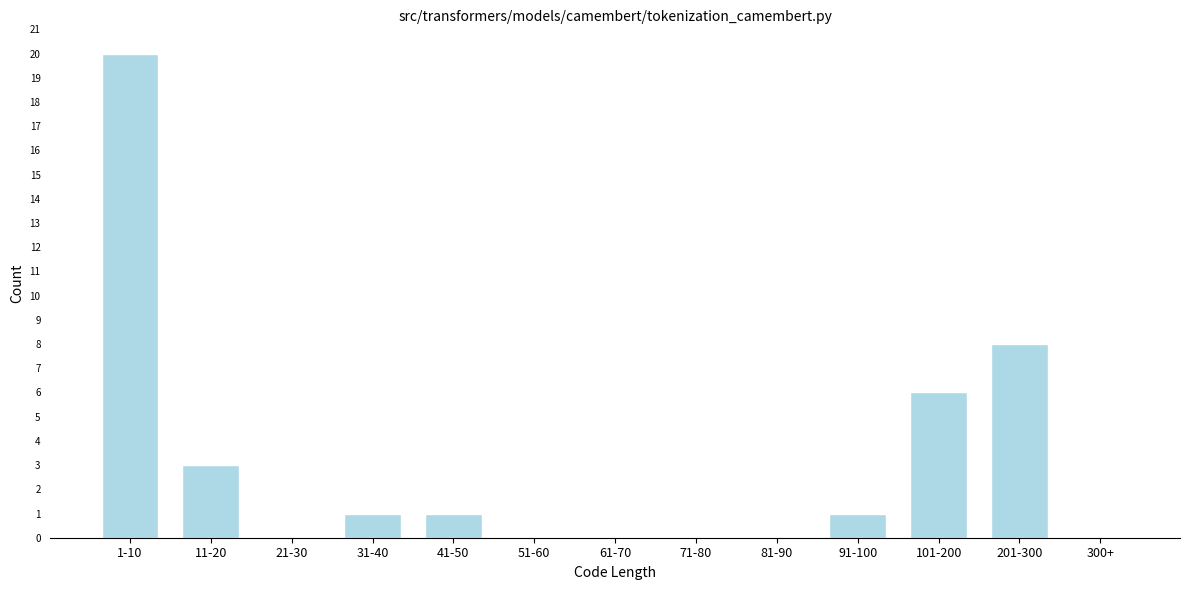

Reading right to left, extract all data points from this chart.

300+=0	201-300=8	101-200=6	91-100=1	81-90=0	71-80=0	61-70=0	51-60=0	41-50=1	31-40=1	21-30=0	11-20=3	1-10=20